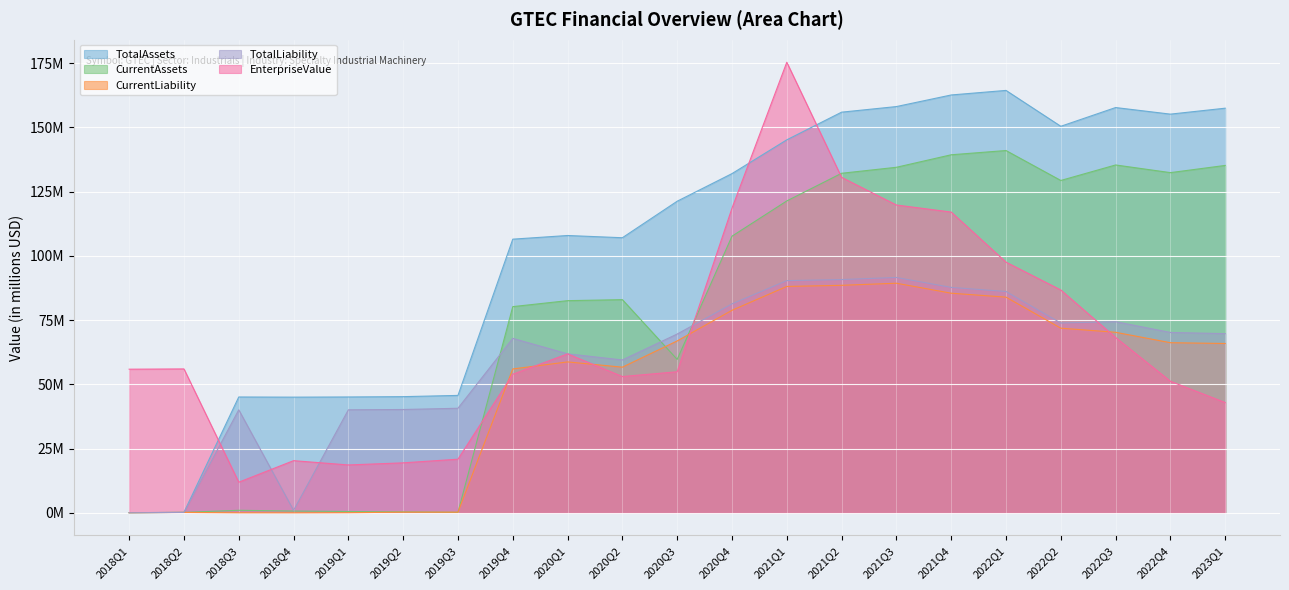

Reading right to left, list all the values displayed in this chart.

TotalAssets: 157.4	155.1	157.7	150.4	164.3	162.6	158.1	155.9	145.1	132.0	121.2	107.0	107.9	106.5	45.7	45.2	45.1	45.0	45.1	0.2	0.1
CurrentAssets: 135.2	132.4	135.3	129.3	141.0	139.3	134.4	132.1	121.3	107.6	59.7	83.0	82.6	80.2	0.2	0.4	0.6	0.7	1.0	0.2	0.1
CurrentLiability: 65.9	66.2	70.3	71.9	83.9	85.5	89.3	88.5	88.1	78.8	66.9	56.7	58.7	56.0	0.3	0.3	0.1	0.0	0.0	0.2	0.1
TotalLiability: 69.7	70.2	74.4	73.9	86.1	87.7	91.6	90.8	90.4	81.3	69.6	59.5	61.9	67.9	40.7	40.2	40.1	1.0	40.1	0.2	0.1
EnterpriseValue: 42.9	51.2	68.2	86.7	97.6	117.0	119.8	130.5	175.3	118.5	54.9	53.0	61.9	53.9	20.9	19.5	18.7	20.3	11.9	56.0	55.9